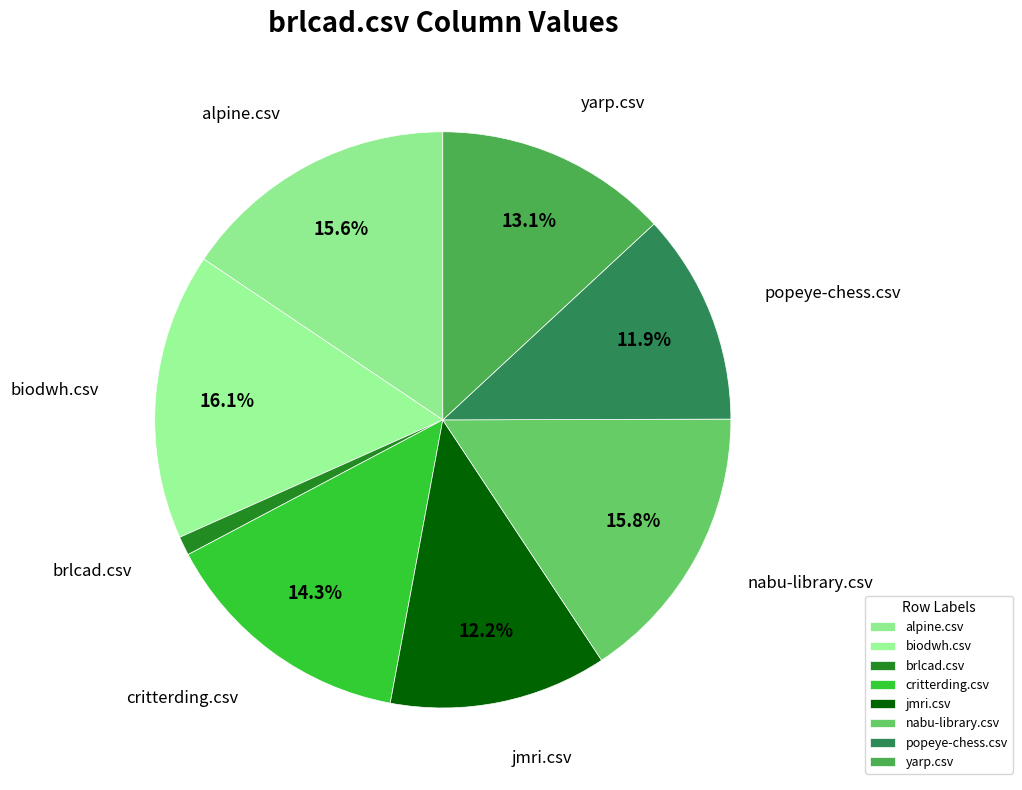

To the nearest percent, what percentage of the pie is popeye-chess.csv?

12%